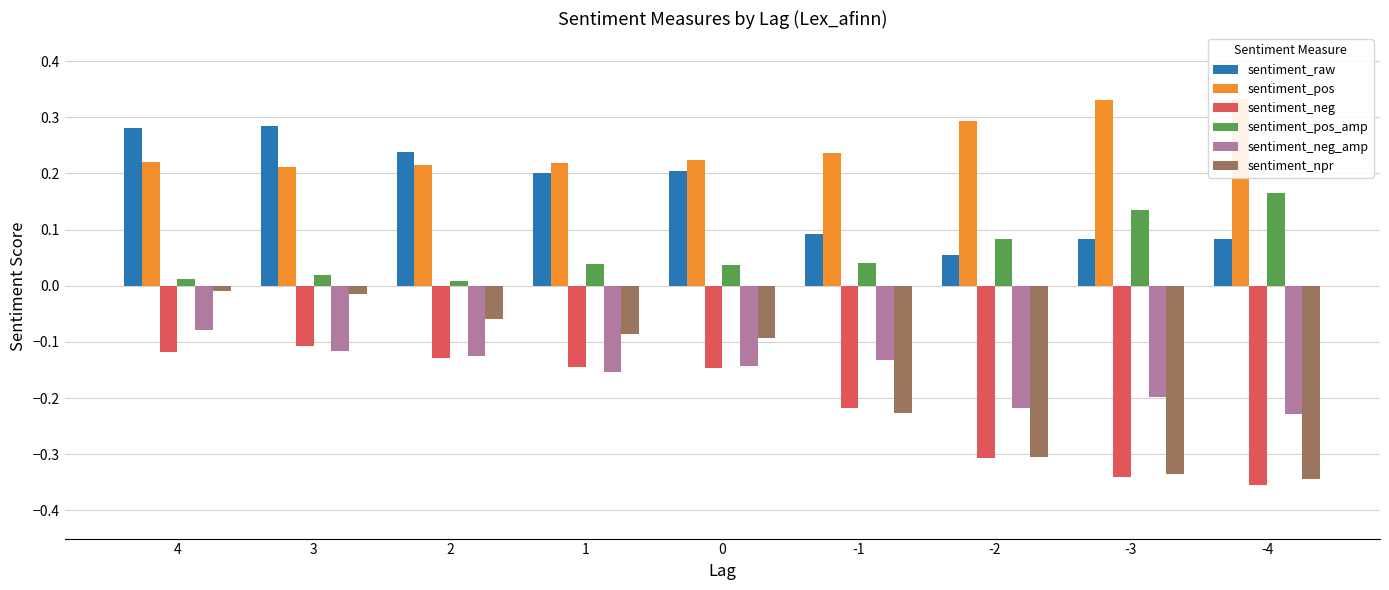

How many groups of bars are there?

9